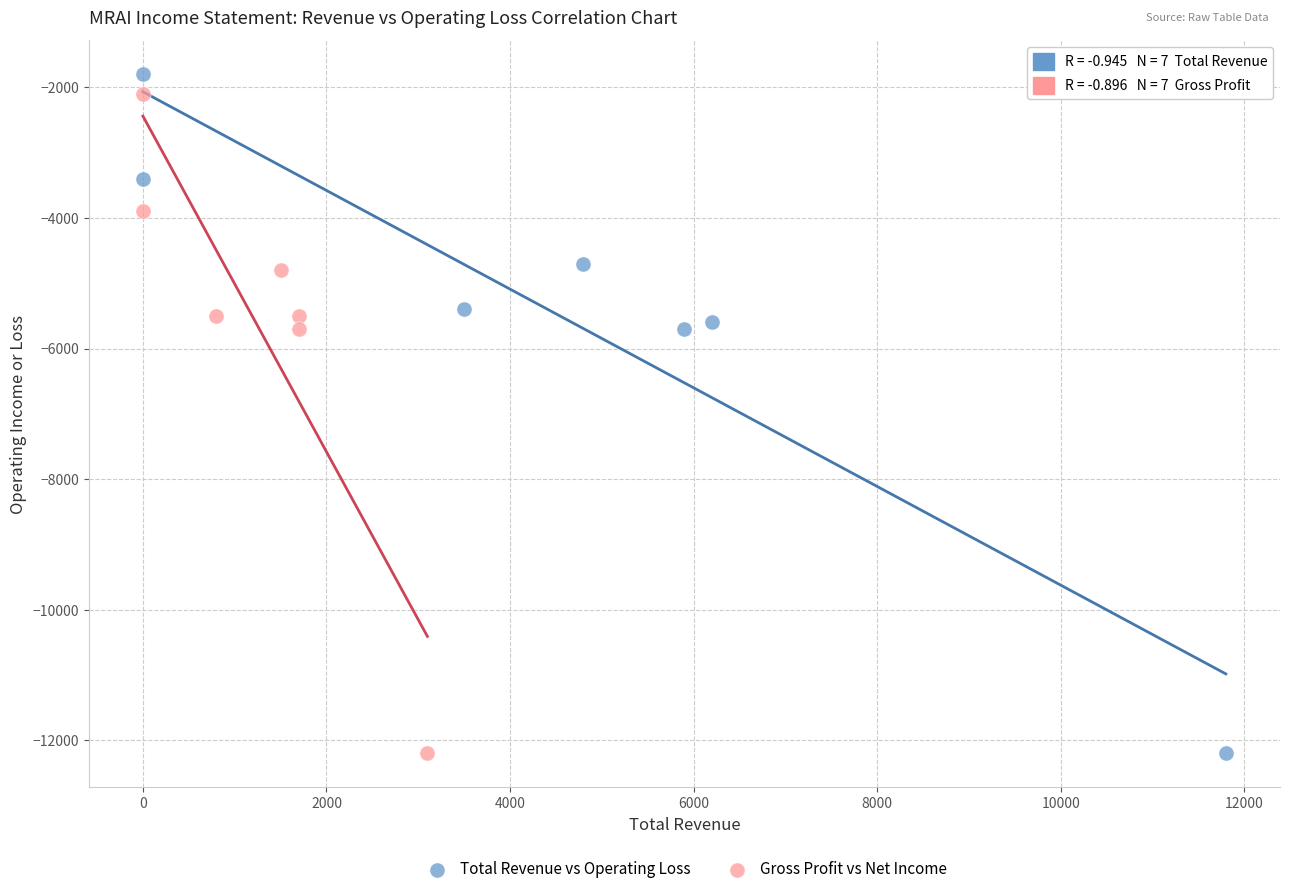

What are all the series names shown in the legend?

Total Revenue vs Operating Loss, Gross Profit vs Net Income